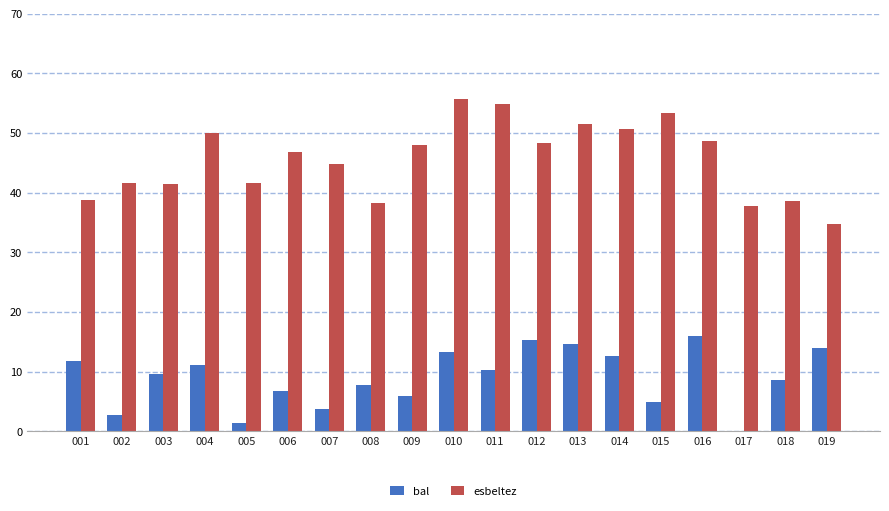

How many data points in bal are above 9?

10